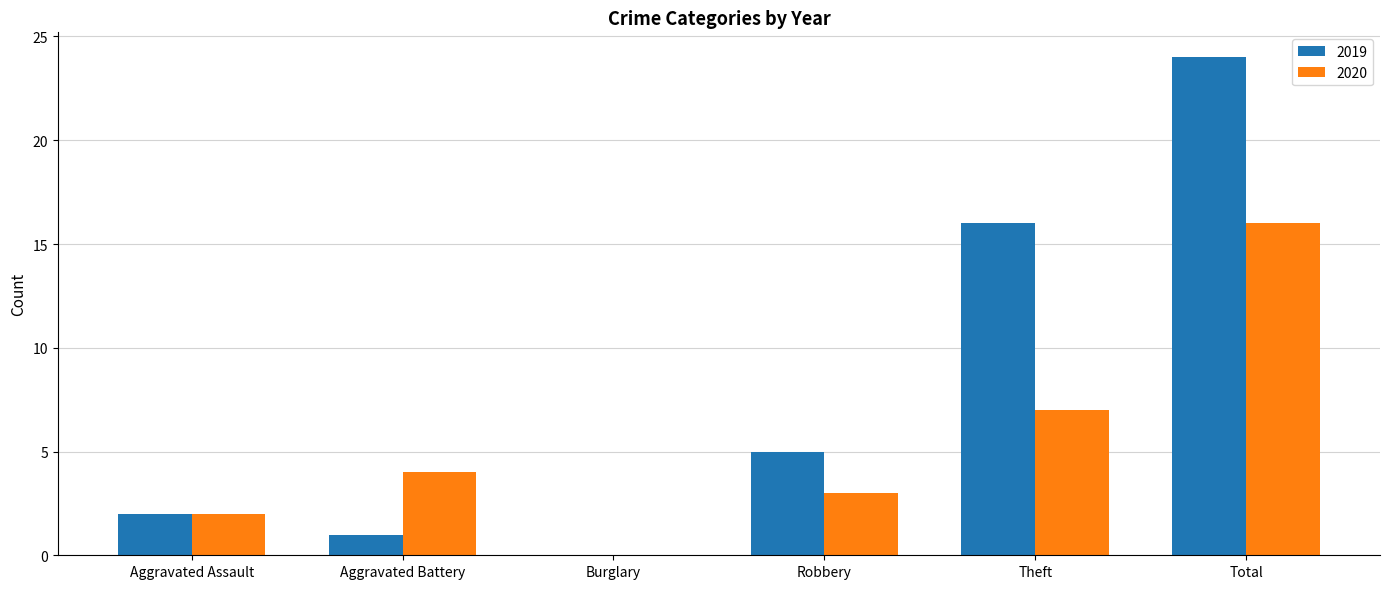

Which series changed the most between Robbery and Total?

2019